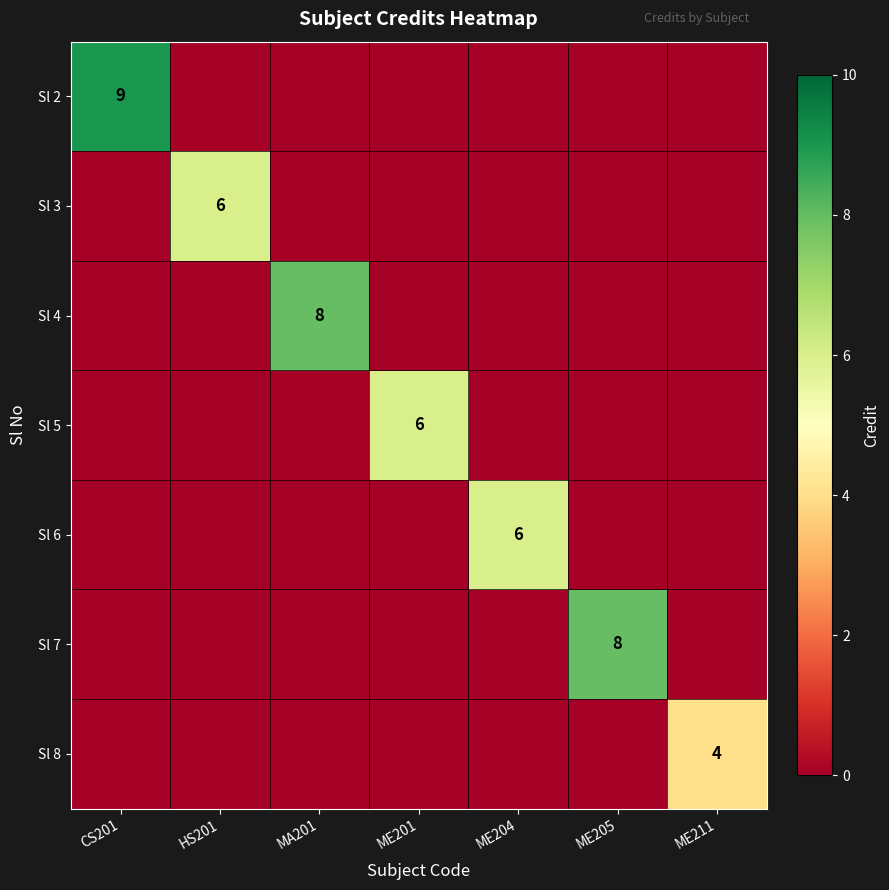

Is it true that Sl 8 equals 4 at ME211?

True